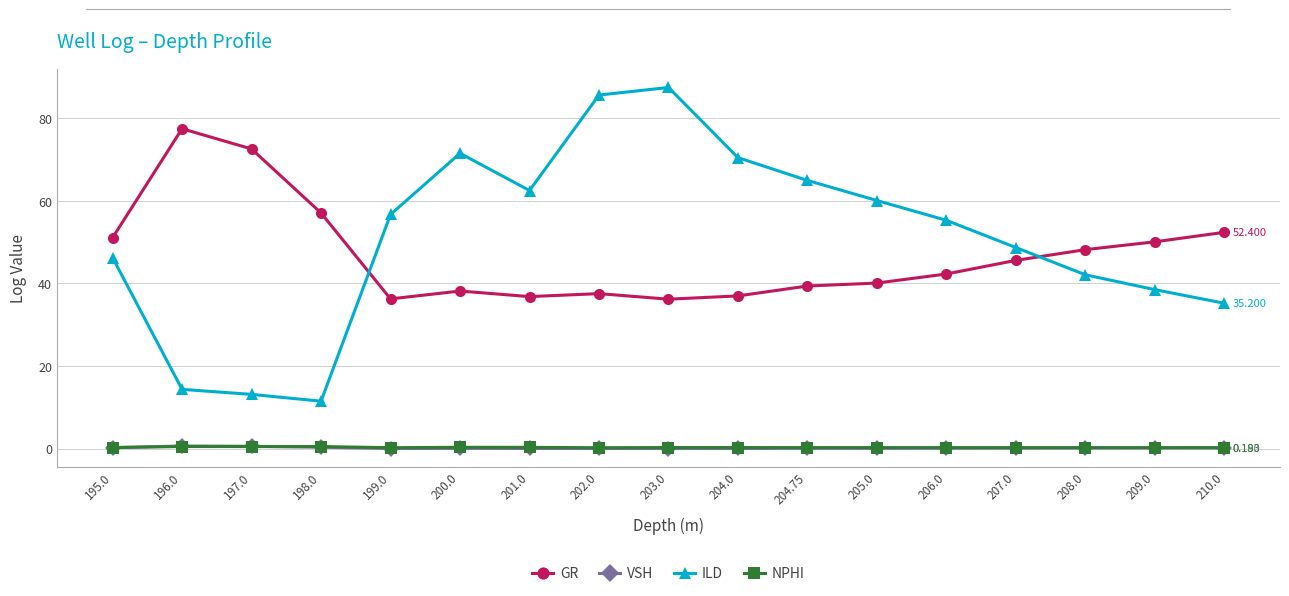

What is the value of the NPHI point at the 1st from the left?

0.2